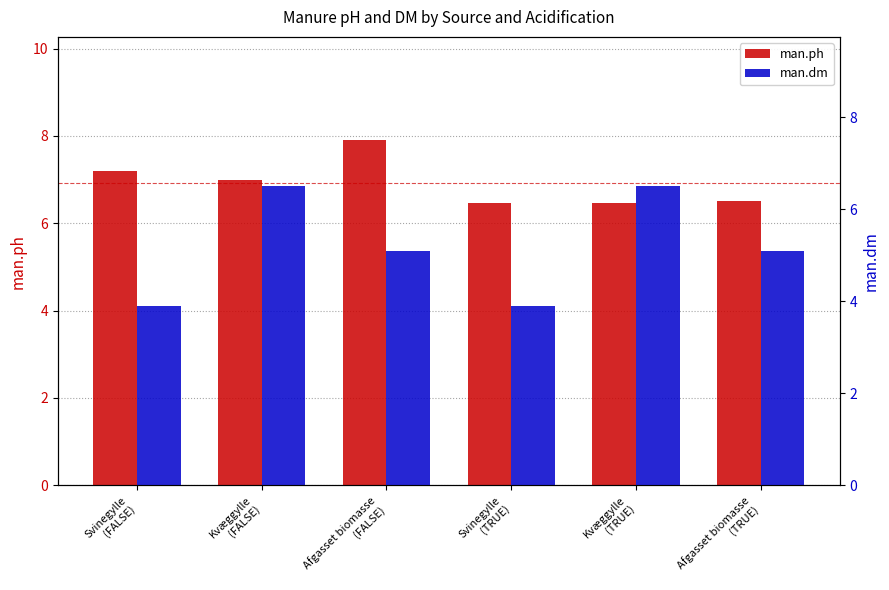

What is the label of the 5th bar from the left?

Kvæggylle
(TRUE)